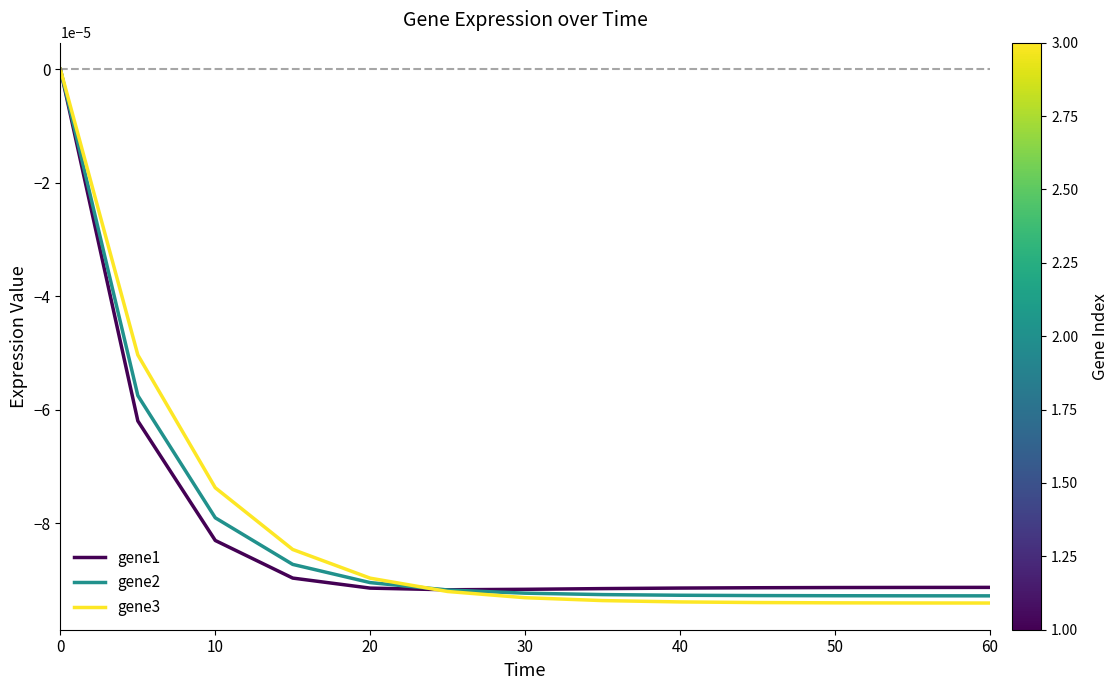

Which series has the largest range (max minus min)?

gene3